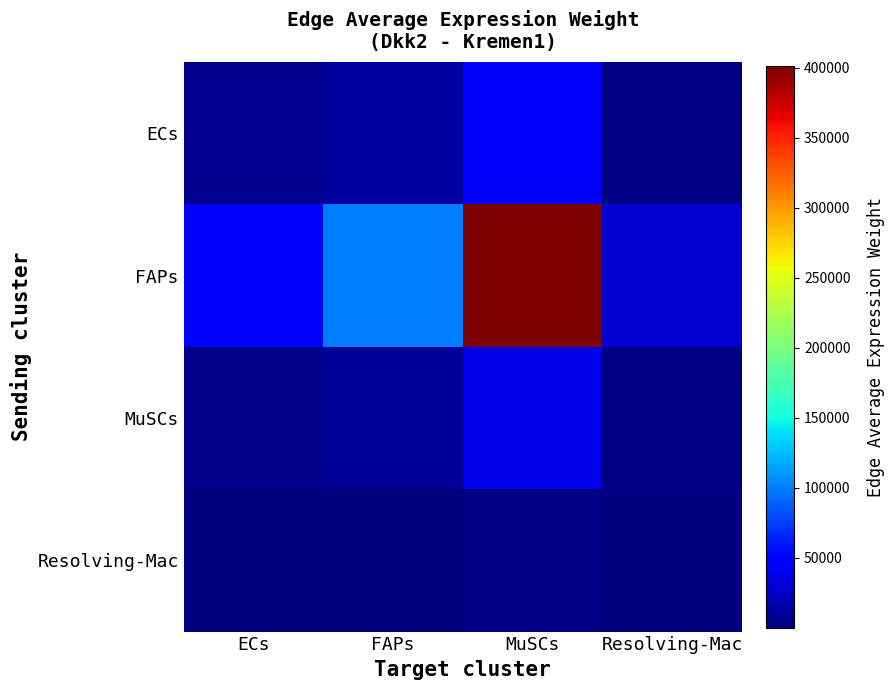

Which has a higher value, FAPs or ECs?

FAPs